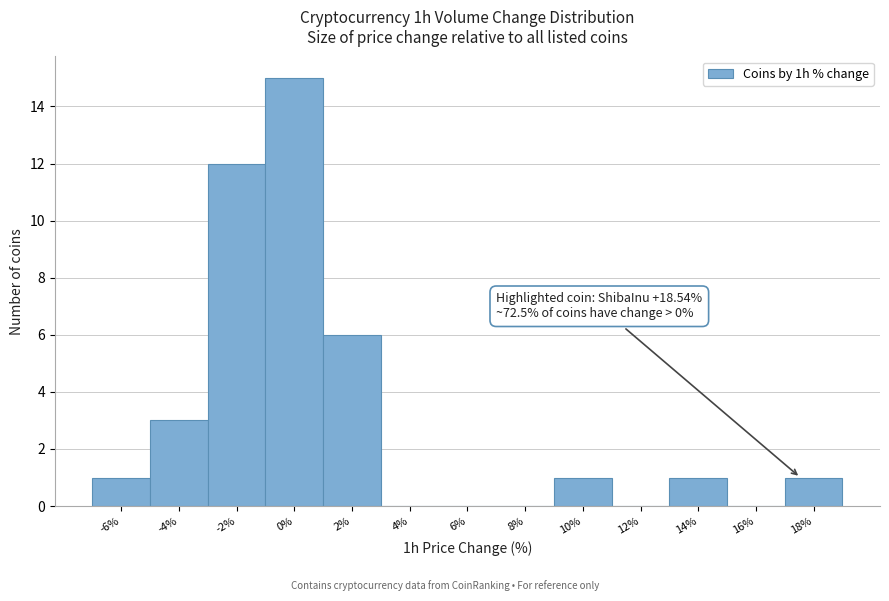

Reading left to right, extract all data points from this chart.

-6%=1	-4%=3	-2%=12	0%=15	2%=6	4%=0	6%=0	8%=0	10%=1	12%=0	14%=1	16%=0	18%=1